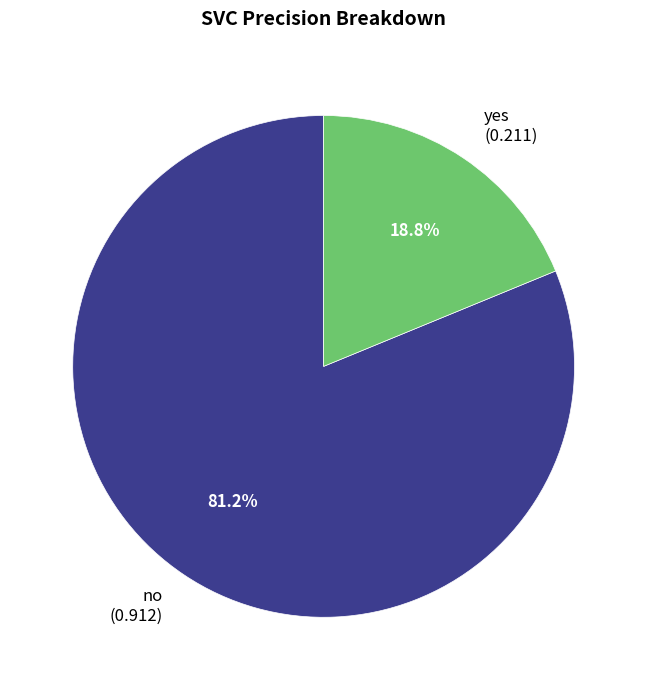

To the nearest percent, what is the difference between the yes and no slice percentages?

62%